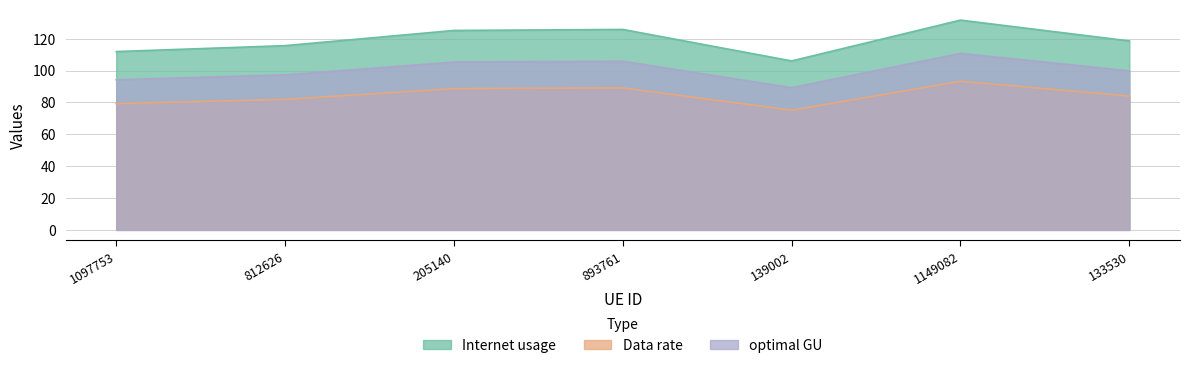

Reading right to left, list all the values displayed in this chart.

Internet usage: 133530=118.6	1149082=131.6	139002=106.0	893761=125.8	205140=125.1	812626=115.6	1097753=111.9
Data rate: 133530=84.0	1149082=93.2	139002=75.1	893761=89.1	205140=88.6	812626=81.9	1097753=79.3
optimal GU: 133530=99.8	1149082=110.8	139002=89.2	893761=105.9	205140=105.3	812626=97.3	1097753=94.2